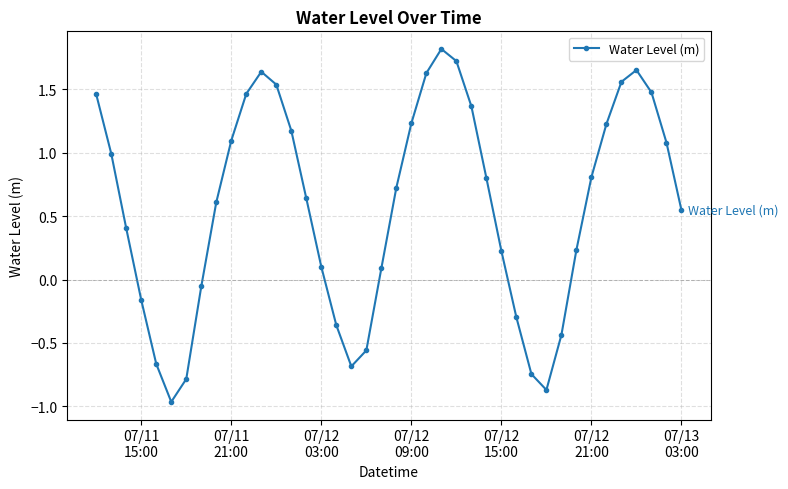

What is the greatest value displayed?

1.8